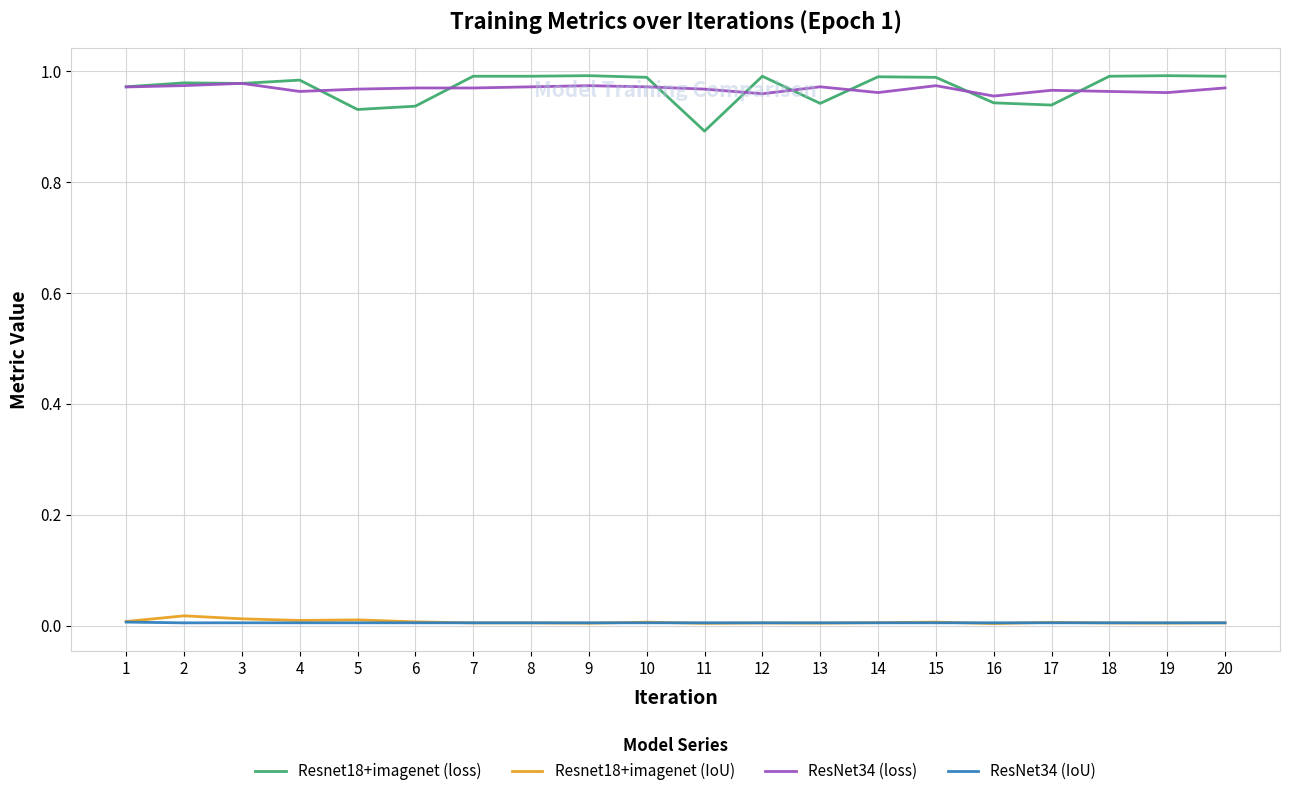

Which series has the largest range (max minus min)?

Resnet18+imagenet (loss)